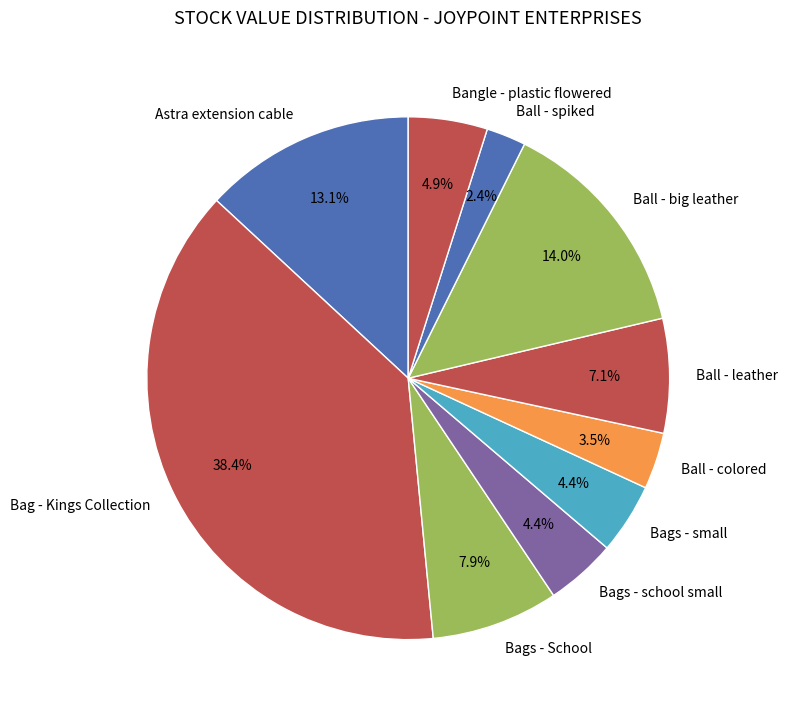

How much of the chart is everything except Ball - big leather?

86.0%